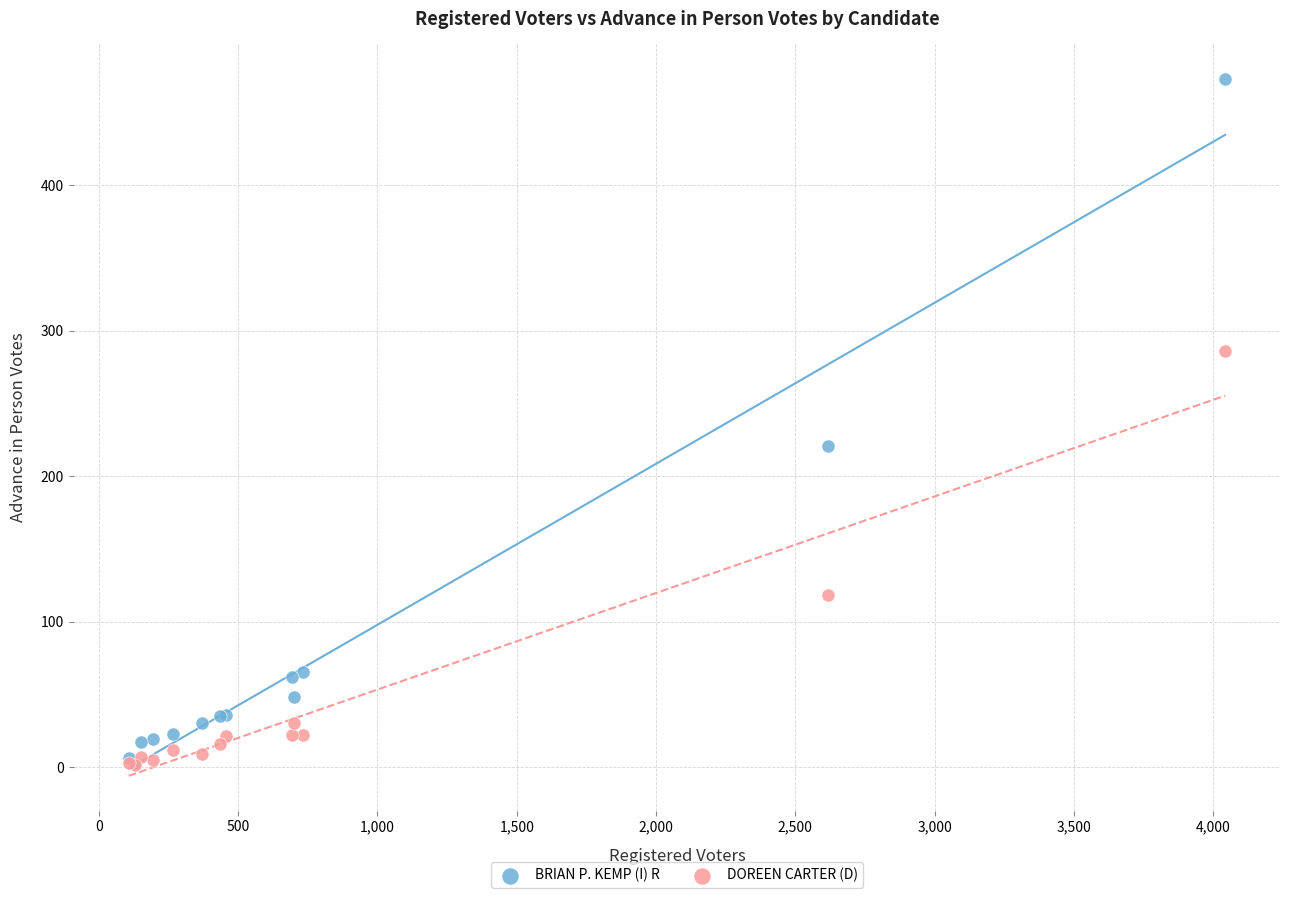

In the DOREEN CARTER (D) series, what Y value is closest to 143?

118